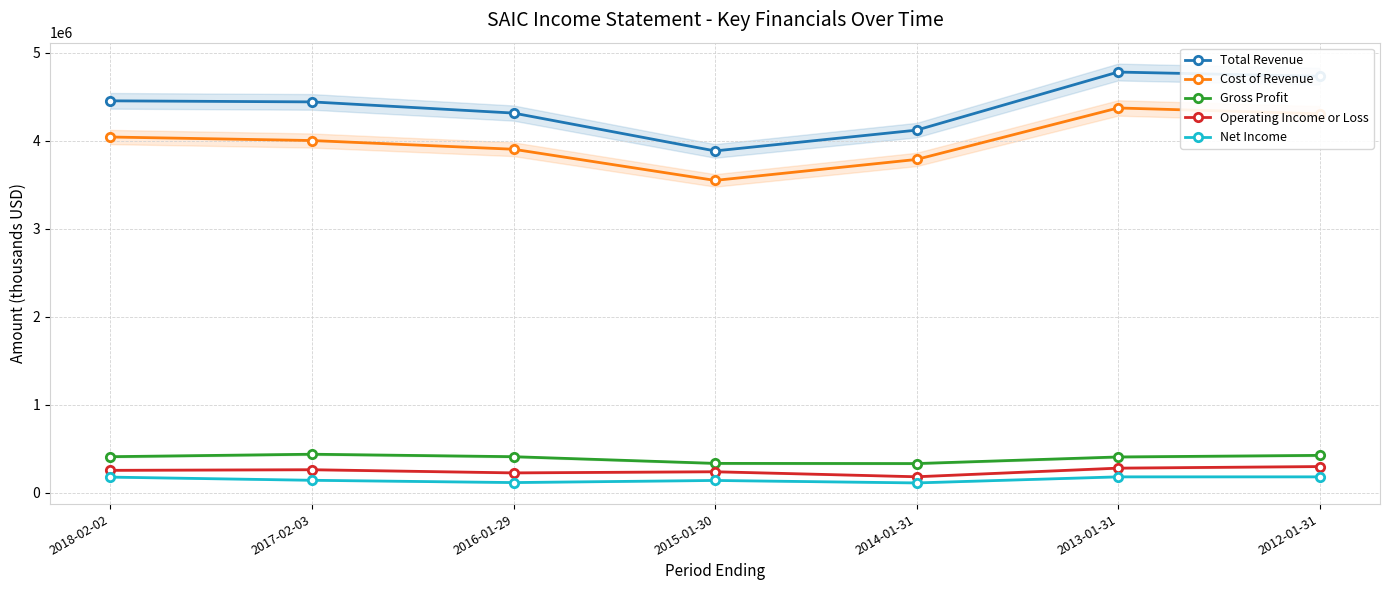

What is the minimum value shown in the chart?

113000